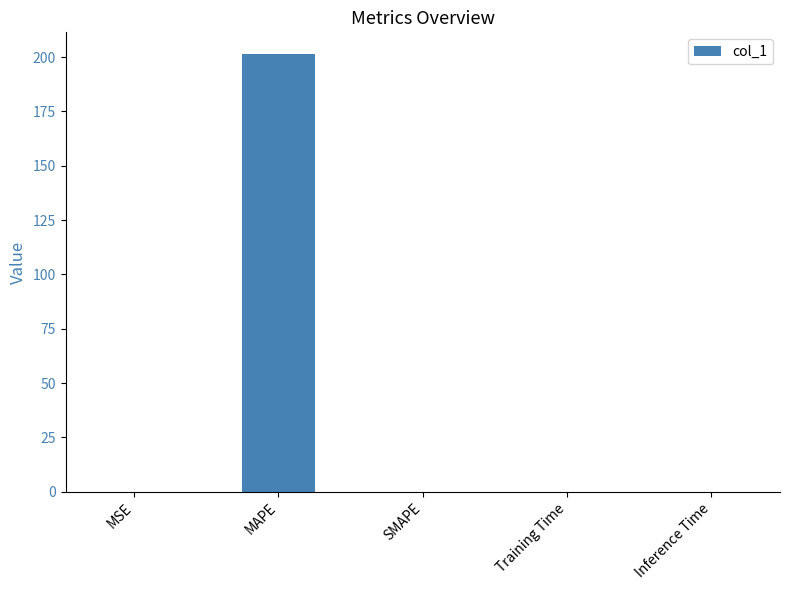

What is the sum of the values at MAPE and SMAPE?

201.3